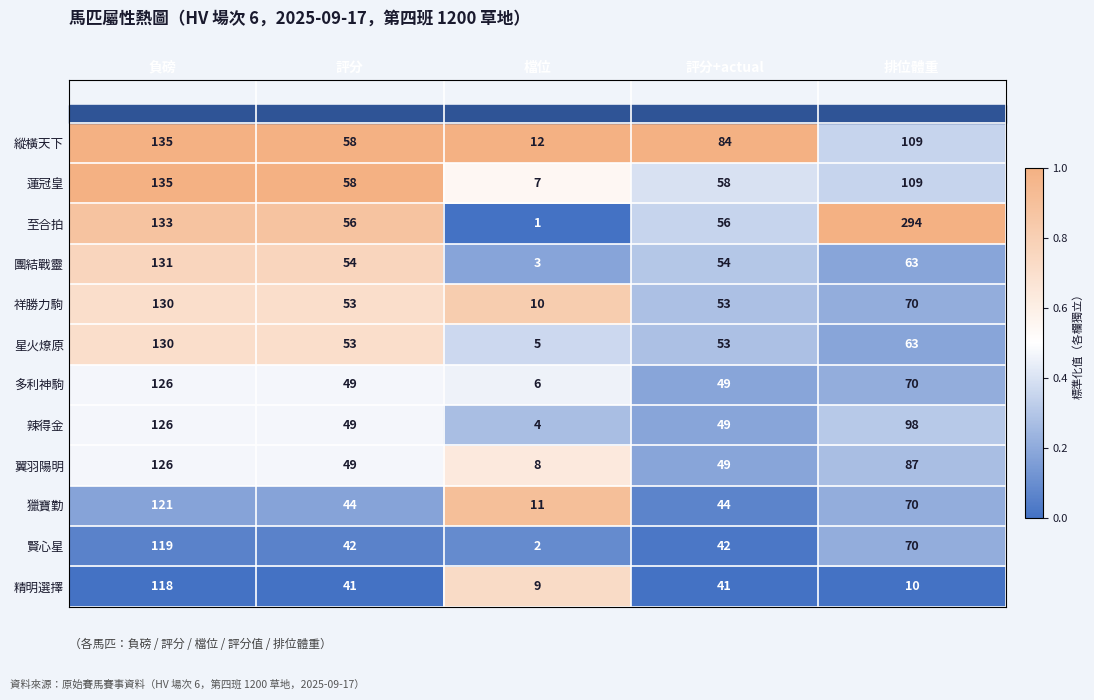

The value of 賢心星 at 負磅 is 56. True or false?

False